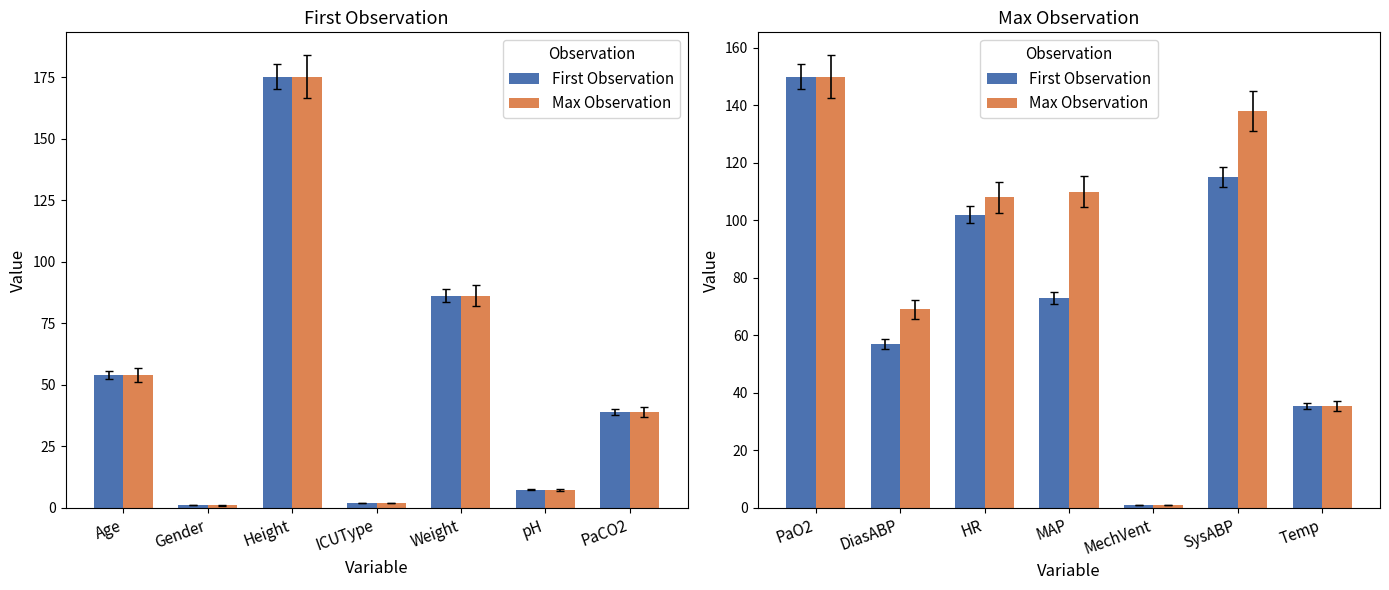

Rank the series by their average value, from lowest to highest.

First Observation, Max Observation